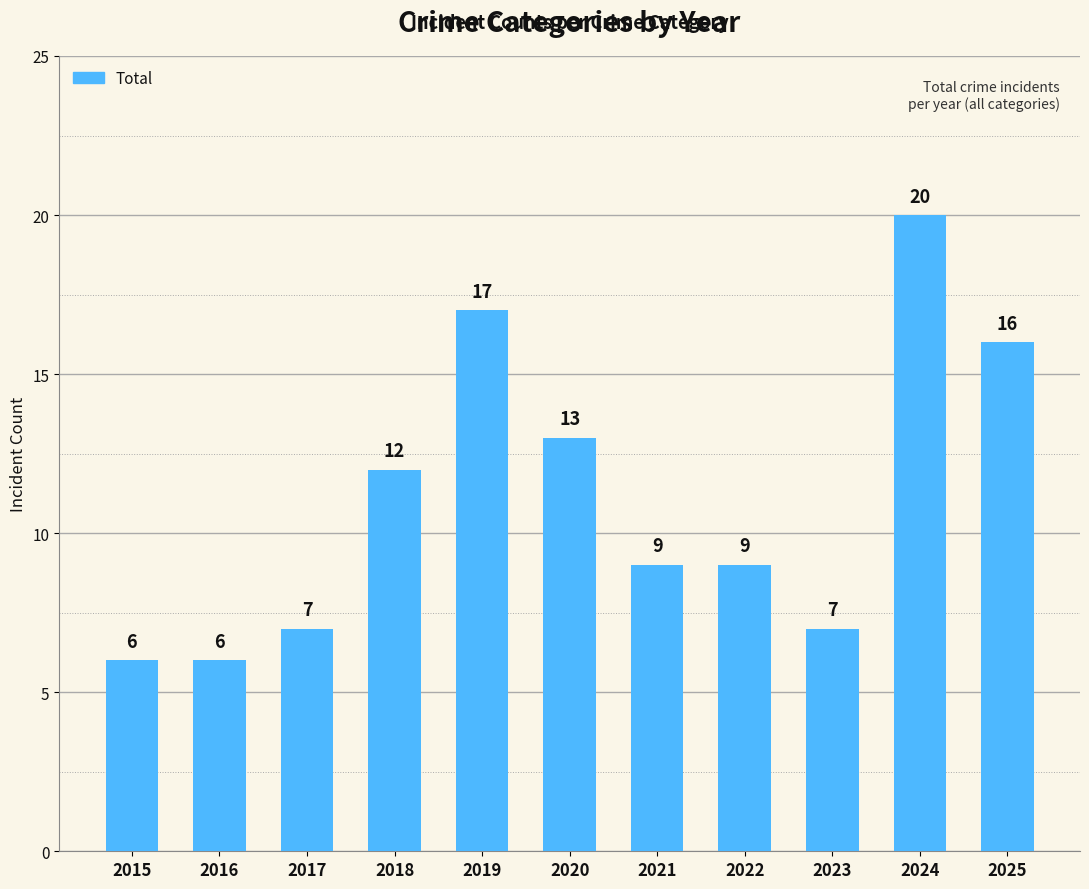

What is the difference between the values at 2015 and 2020?

7